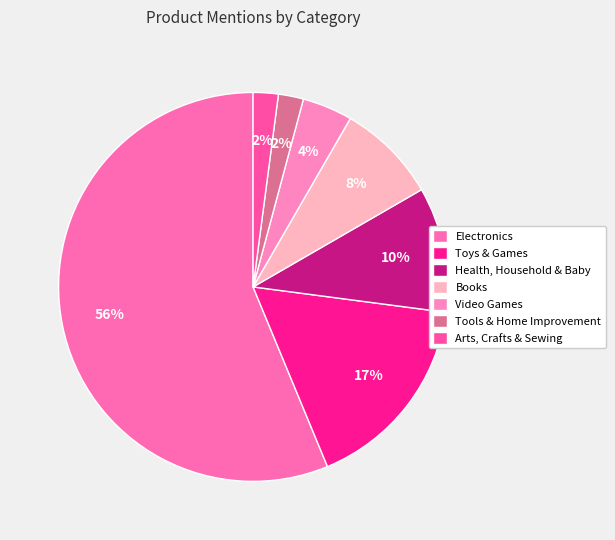

How many segments does this pie chart have?

7